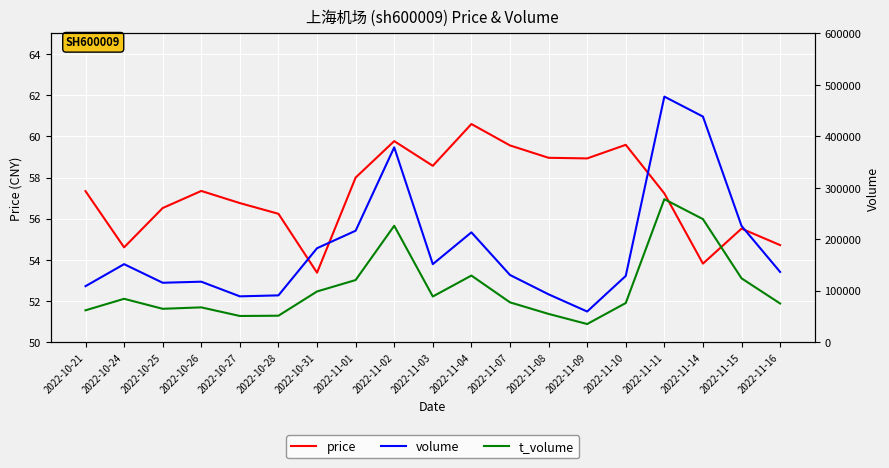

What are all the series names shown in the legend?

price, volume, t_volume